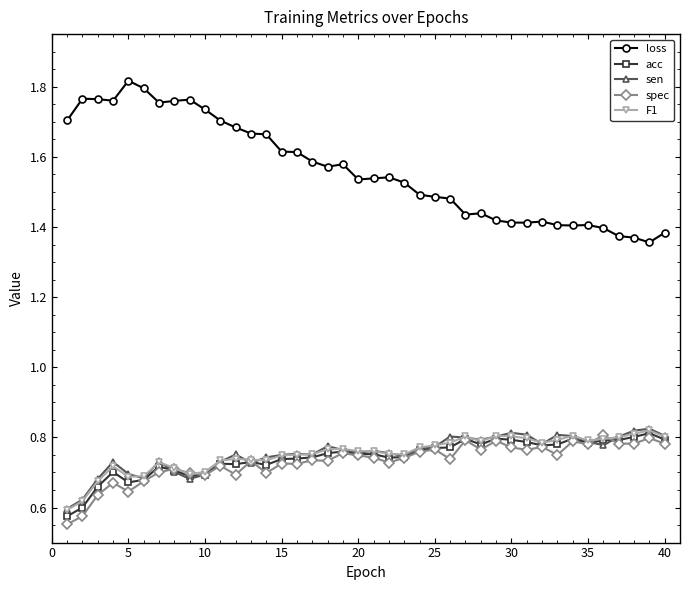

How many loss values are between 1 and 2?

40